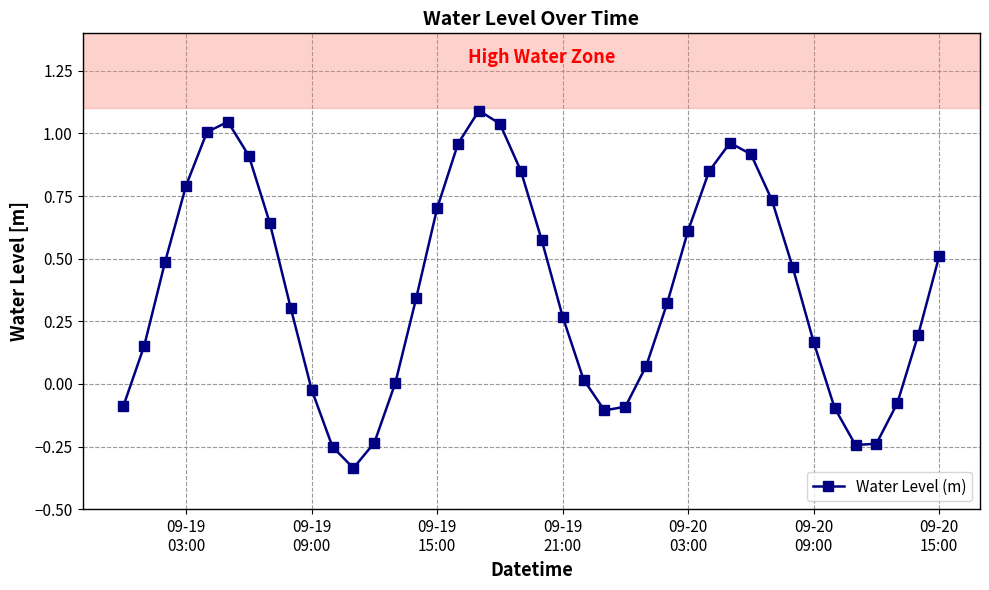

How many points are higher than both their immediate neighbors (excluding endpoints)?

3